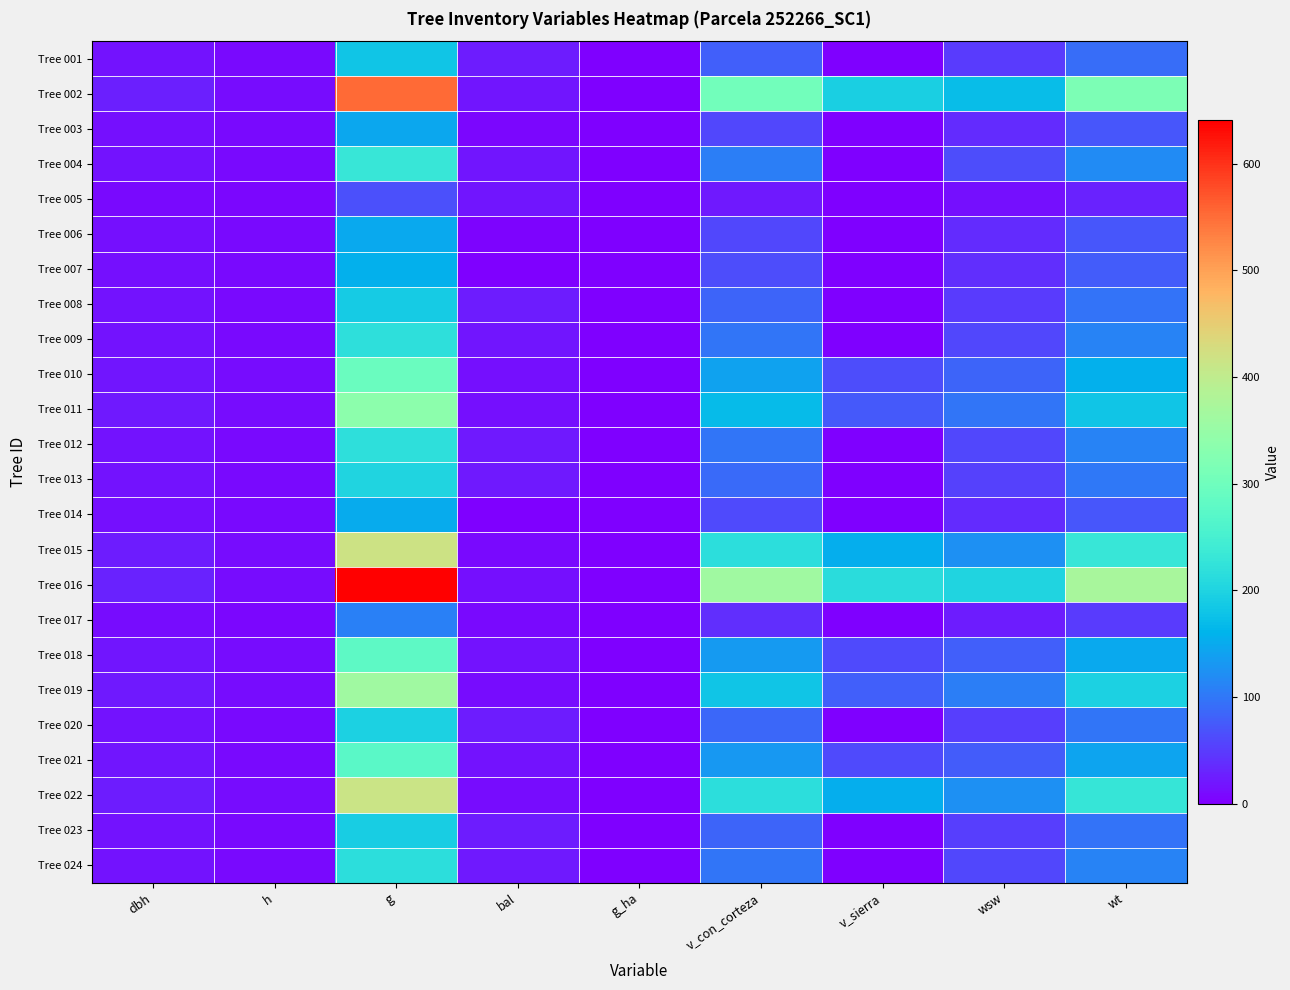

Which label corresponds to the smallest value in the chart?

v_sierra